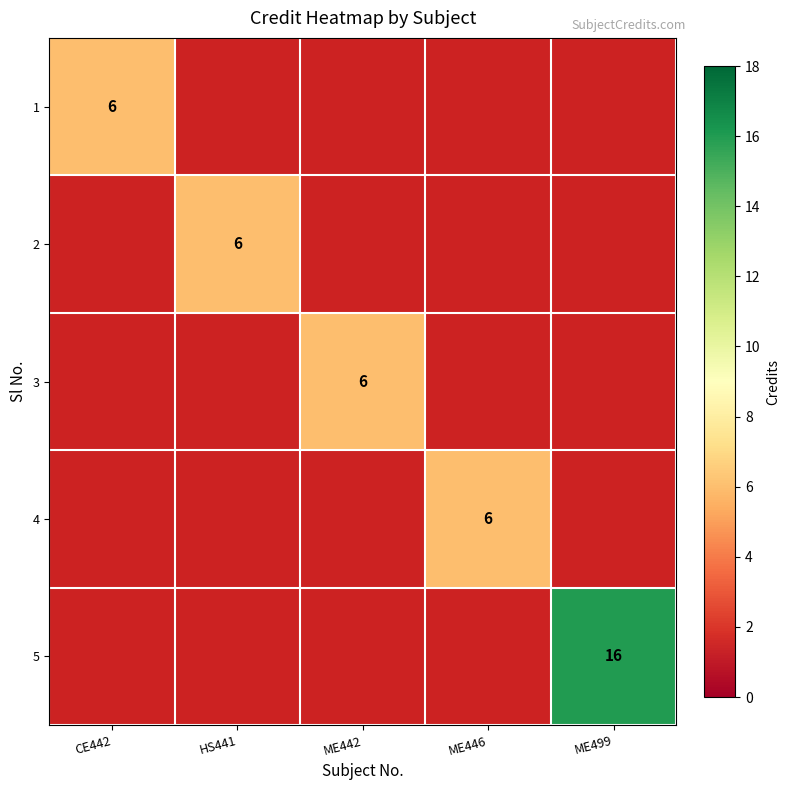

What is the greatest value displayed?

16.0